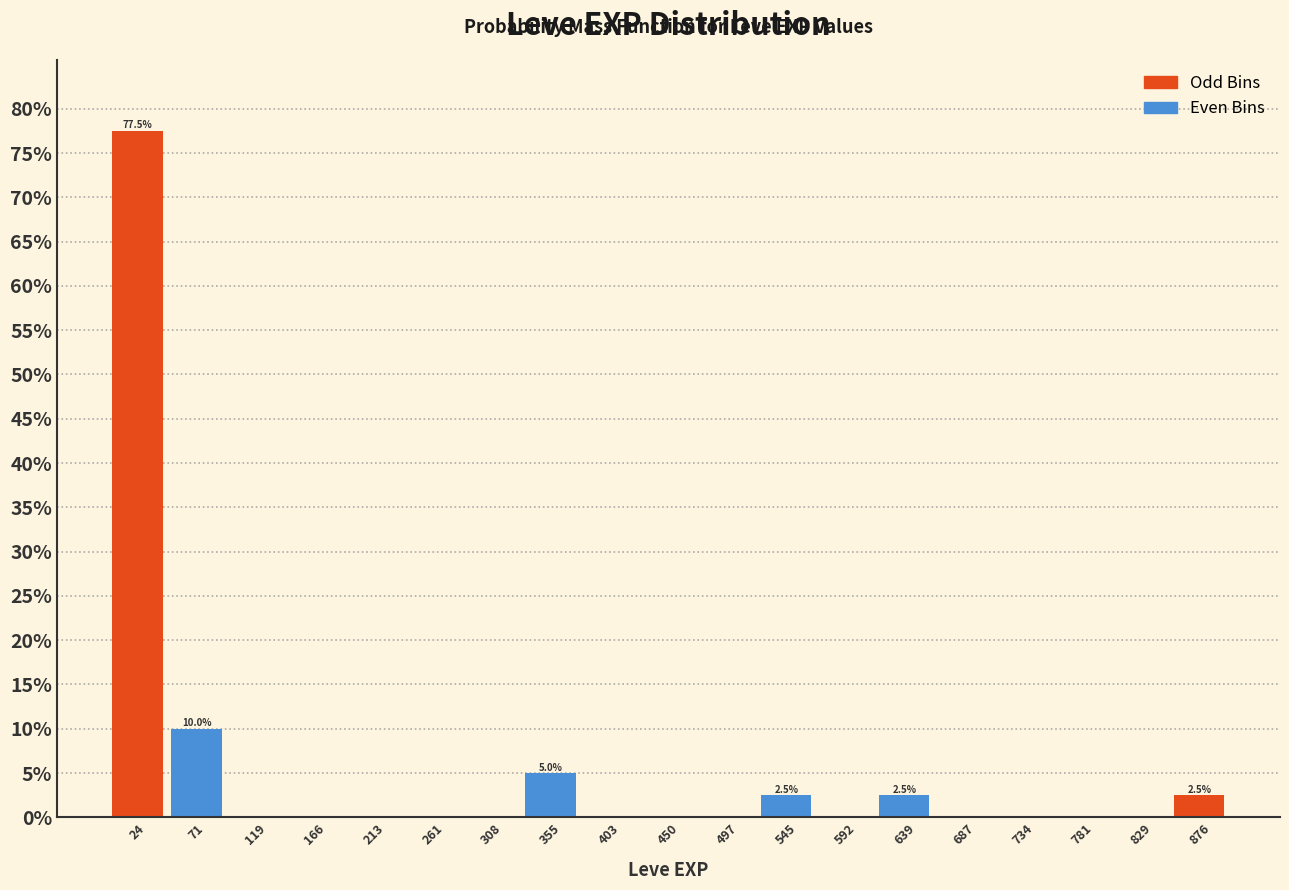

Over which range of the x-axis is the bar tallest?

0 to 50